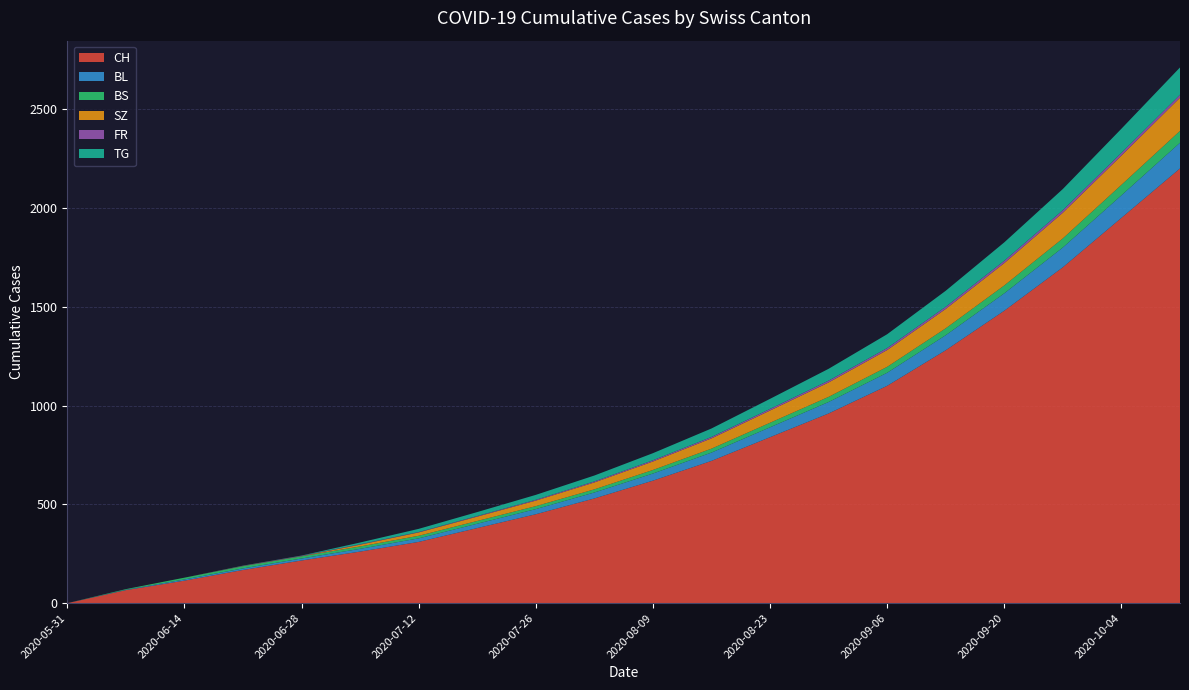

Reading right to left, what are all the values shown in this chart?

CH: 2020-10-11=2200	2020-10-04=1950	2020-09-27=1700	2020-09-20=1480	2020-09-13=1280	2020-09-06=1100	2020-08-30=960	2020-08-23=840	2020-08-16=720	2020-08-09=620	2020-08-02=530	2020-07-26=450	2020-07-19=380	2020-07-12=310	2020-07-05=261	2020-06-28=216	2020-06-21=168	2020-06-14=114	2020-06-07=66	2020-05-31=0
BL: 2020-10-11=130	2020-10-04=114	2020-09-27=100	2020-09-20=88	2020-09-13=76	2020-09-06=66	2020-08-30=58	2020-08-23=50	2020-08-16=42	2020-08-09=36	2020-08-02=30	2020-07-26=26	2020-07-19=22	2020-07-12=18	2020-07-05=14	2020-06-28=10	2020-06-21=8	2020-06-14=6	2020-06-07=2	2020-05-31=0
BS: 2020-10-11=60	2020-10-04=53	2020-09-27=46	2020-09-20=40	2020-09-13=35	2020-09-06=30	2020-08-30=26	2020-08-23=23	2020-08-16=20	2020-08-09=18	2020-08-02=16	2020-07-26=15	2020-07-19=14	2020-07-12=13	2020-07-05=12	2020-06-28=11	2020-06-21=11	2020-06-14=9	2020-06-07=3	2020-05-31=0
SZ: 2020-10-11=168	2020-10-04=148	2020-09-27=130	2020-09-20=113	2020-09-13=98	2020-09-06=85	2020-08-30=73	2020-08-23=62	2020-08-16=52	2020-08-09=43	2020-08-02=35	2020-07-26=28	2020-07-19=22	2020-07-12=17	2020-07-05=9	2020-06-28=1	2020-06-21=1	2020-06-14=0	2020-06-07=0	2020-05-31=0
FR: 2020-10-11=15	2020-10-04=14	2020-09-27=13	2020-09-20=12	2020-09-13=11	2020-09-06=10	2020-08-30=9	2020-08-23=8	2020-08-16=7	2020-08-09=6	2020-08-02=5	2020-07-26=4	2020-07-19=3	2020-07-12=2	2020-07-05=2	2020-06-28=2	2020-06-21=1	2020-06-14=0	2020-06-07=0	2020-05-31=0
TG: 2020-10-11=138	2020-10-04=122	2020-09-27=107	2020-09-20=93	2020-09-13=81	2020-09-06=70	2020-08-30=60	2020-08-23=51	2020-08-16=43	2020-08-09=36	2020-08-02=30	2020-07-26=25	2020-07-19=20	2020-07-12=16	2020-07-05=9	2020-06-28=1	2020-06-21=1	2020-06-14=0	2020-06-07=0	2020-05-31=0